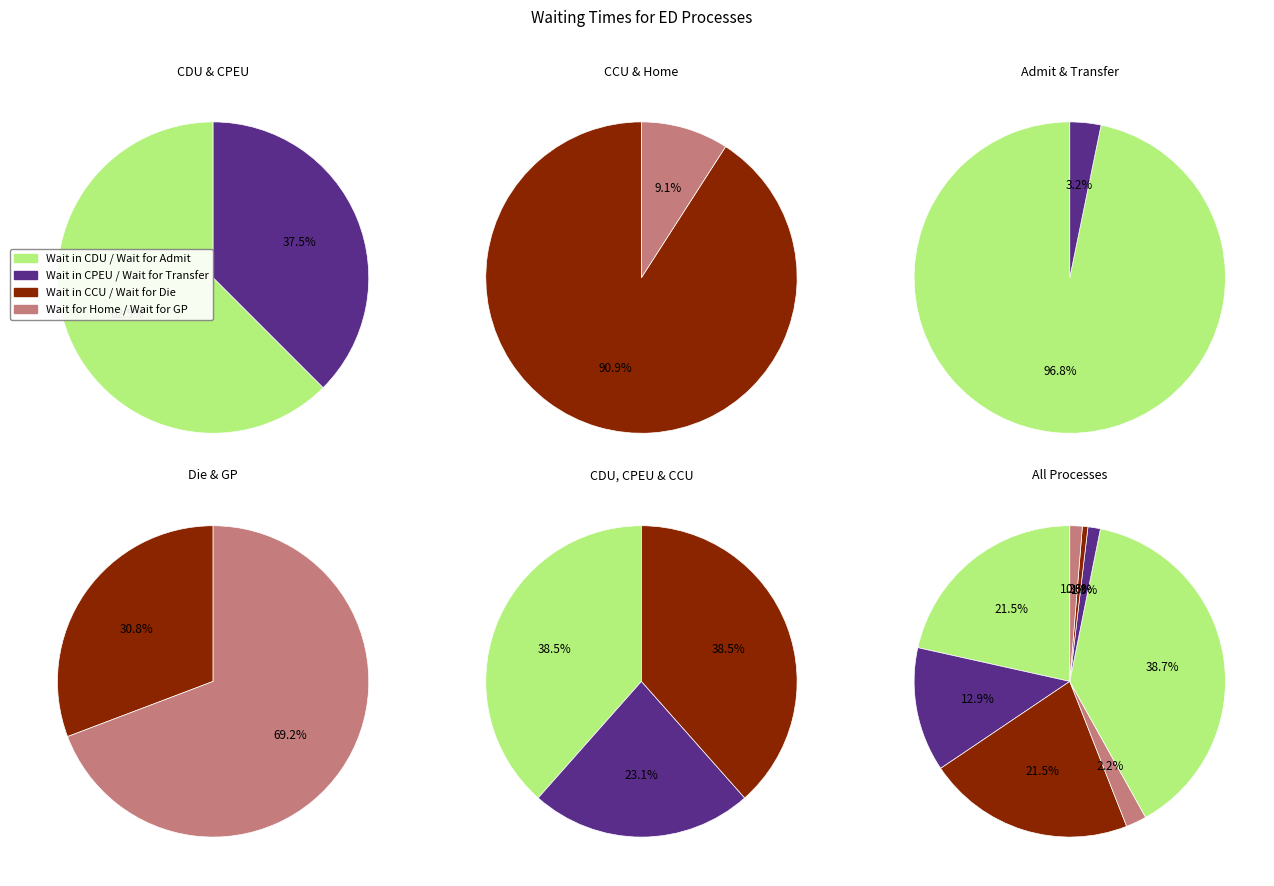

To the nearest percent, what percentage of the pie is Wait for Home?

2%